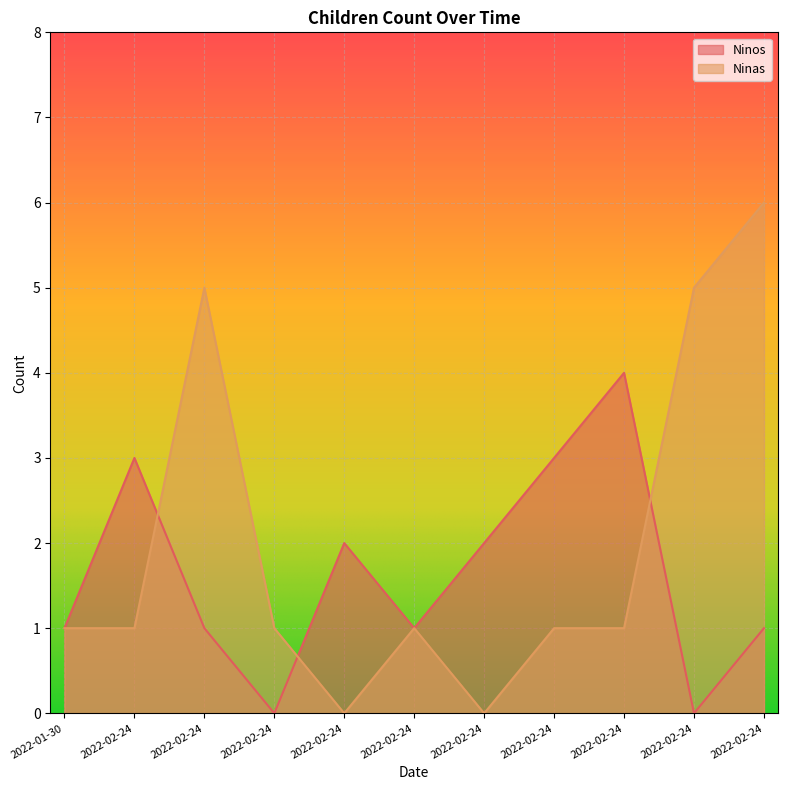

How many lines are shown in the chart?

2